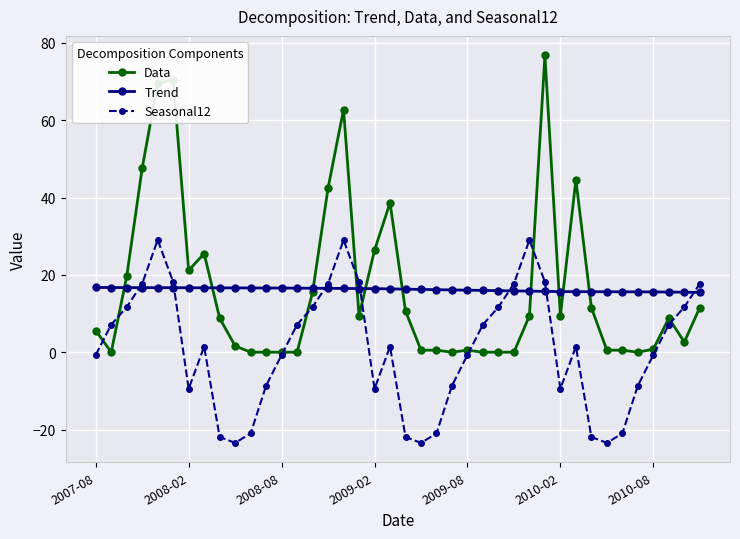

How many data points does each series have?

40